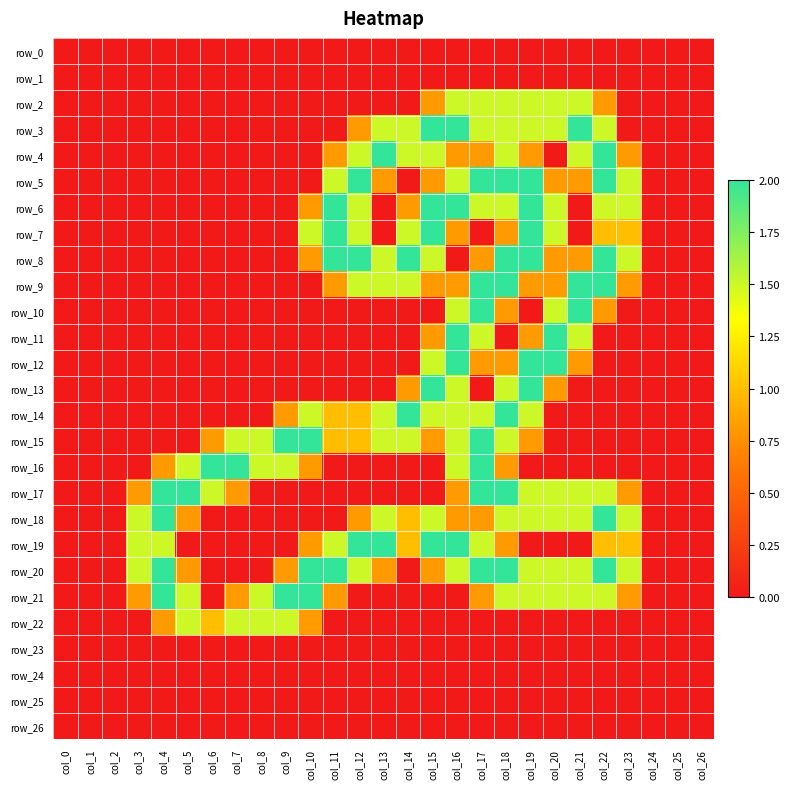

What is the total value across all series at col_20?

20.7